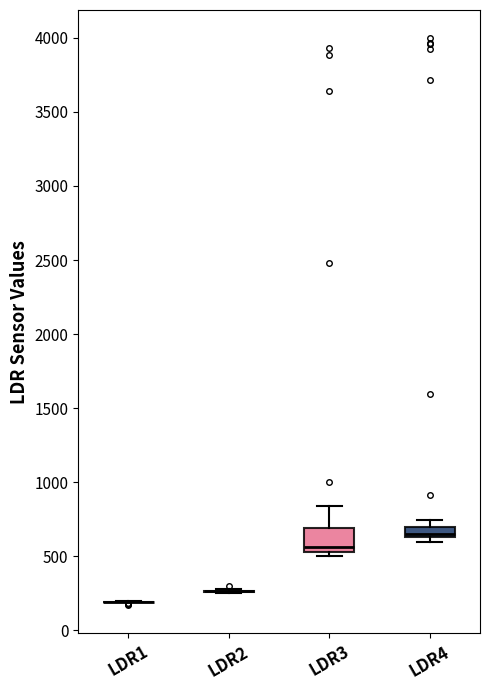

Comparing the boxes themselves (not the whiskers), which one is the tallest?

LDR3